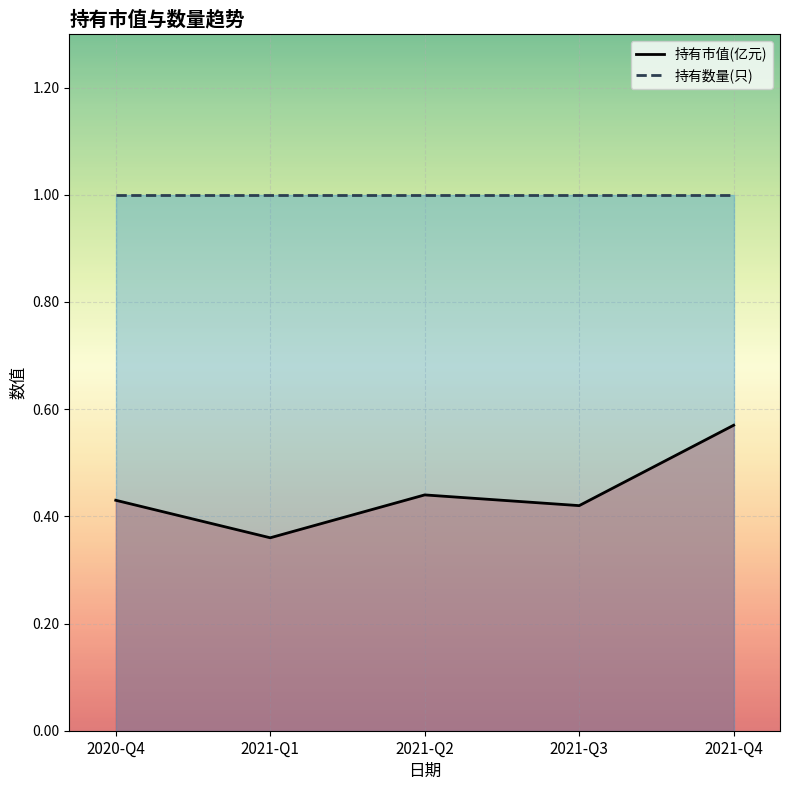

In 持有市值(亿元), how many points are higher than both neighbors (excluding endpoints)?

1